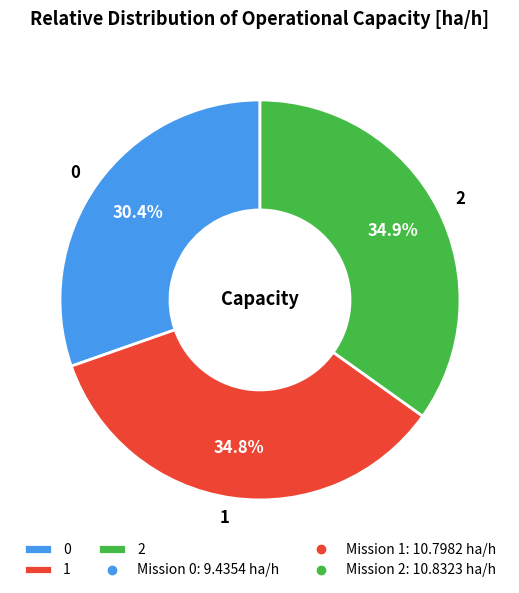

Is there a majority slice in this chart?

No